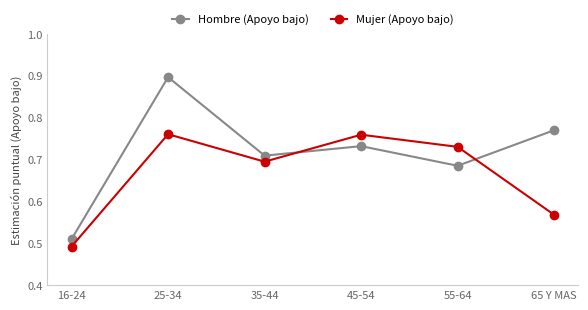

Is it true that Hombre (Apoyo bajo) equals 0.5 at 25-34?

False